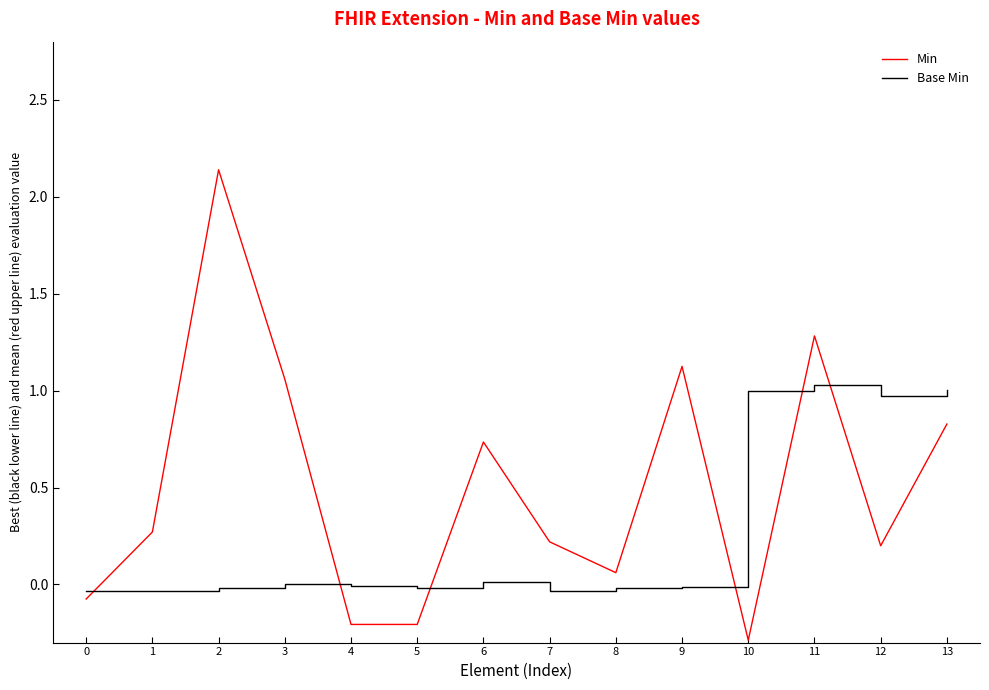

What is the sum of all Min values?

7.1